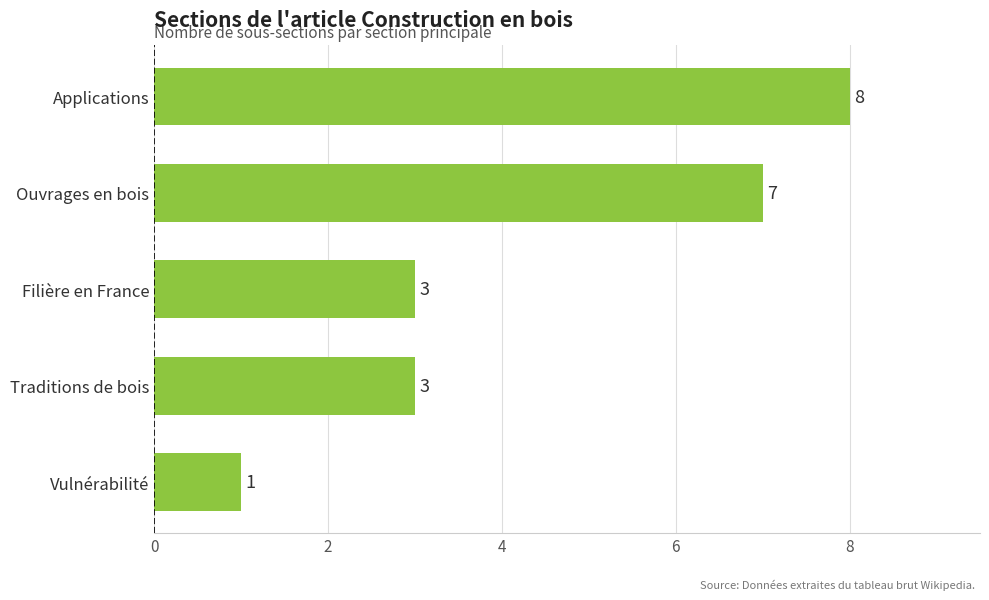

At which category does the chart reach its minimum across all series?

Vulnérabilité